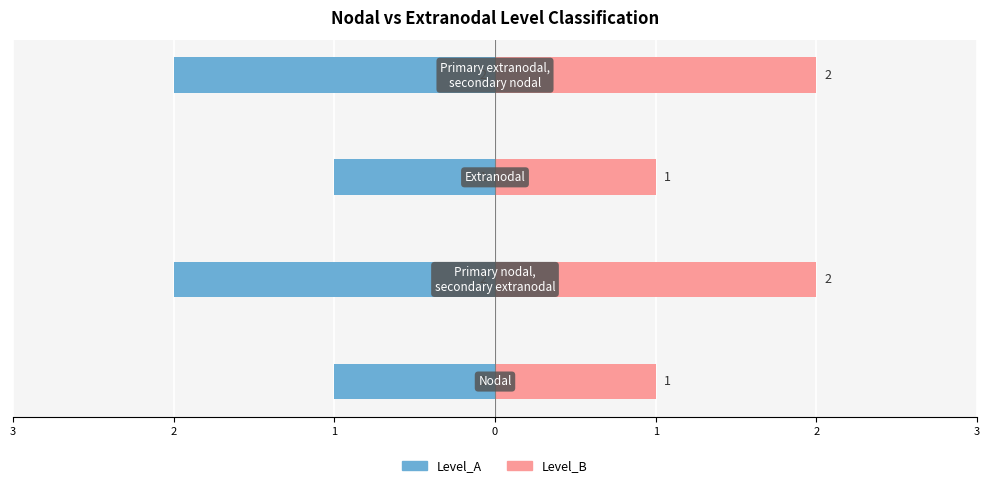

Reading left to right, extract all data points from this chart.

Level_A: -1	-2	-1	-2
Level_B: 1	2	1	2